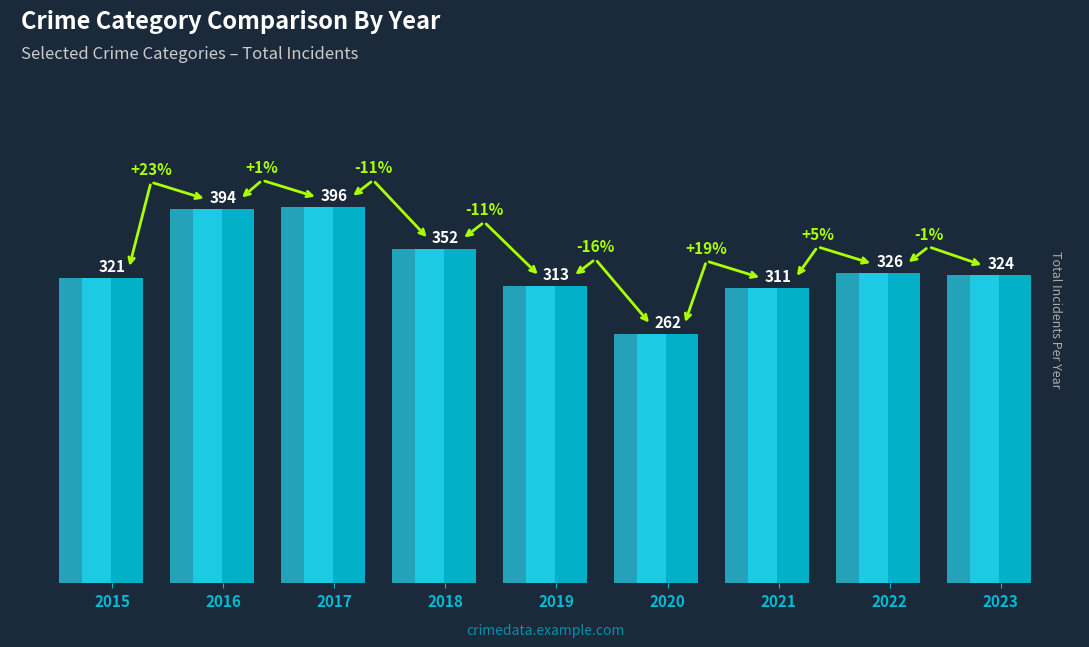

What is the ratio of the value at 2016 to the value at 2020?

1.5